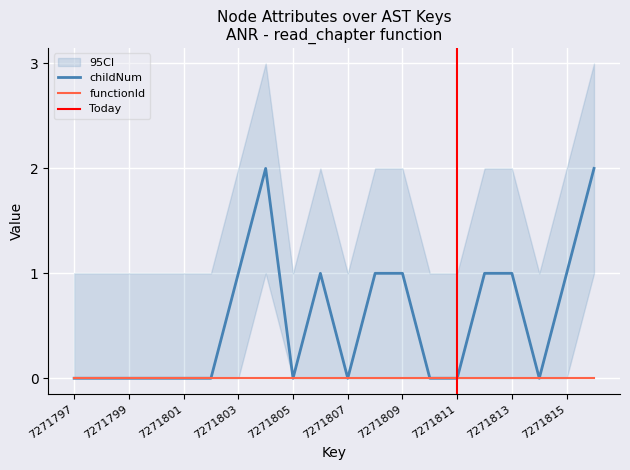

Reading left to right, extract all data points from this chart.

7271797=0	7271798=0	7271799=0	7271800=0	7271801=0	7271802=0	7271803=1	7271804=2	7271805=0	7271806=1	7271807=0	7271808=1	7271809=1	7271810=0	7271811=0	7271812=1	7271813=1	7271814=0	7271815=1	7271816=2